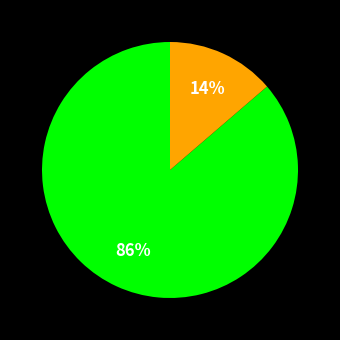

To the nearest percent, what is the average slice percentage?

50%